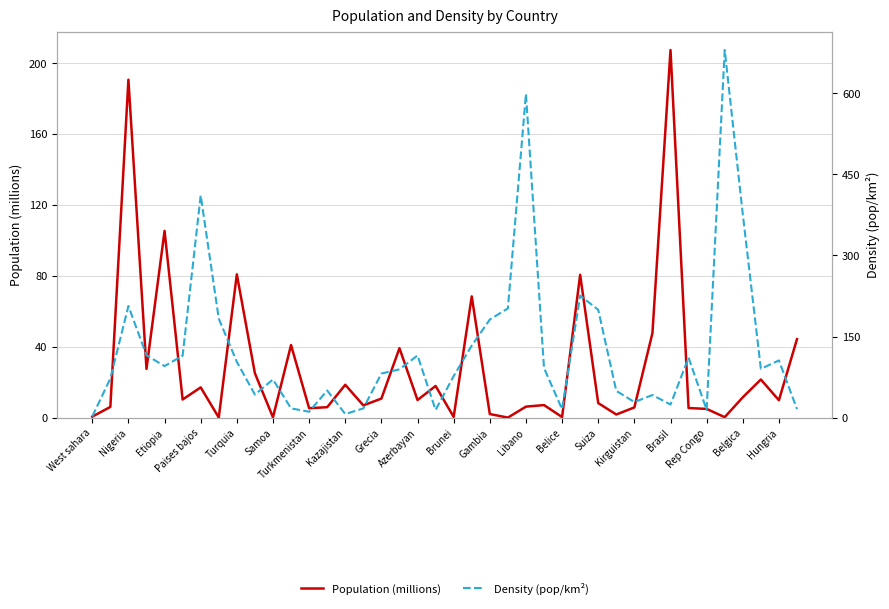

Which series has the largest total across all categories?

Density (pop/km²)